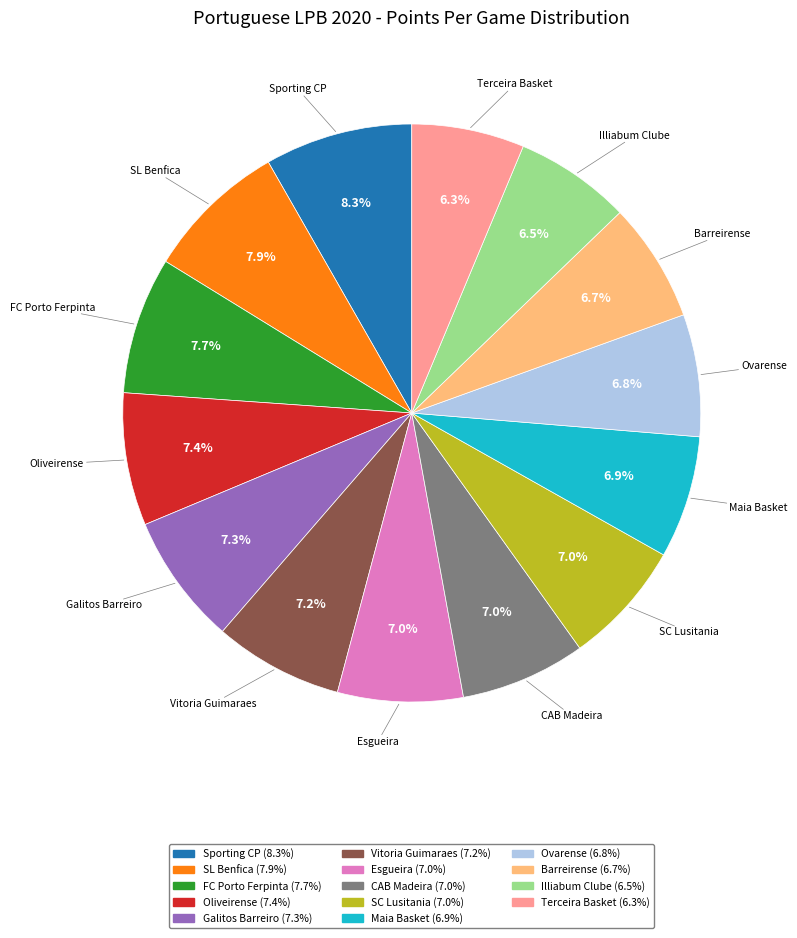

Is there any slice that represents more than half of the pie?

No